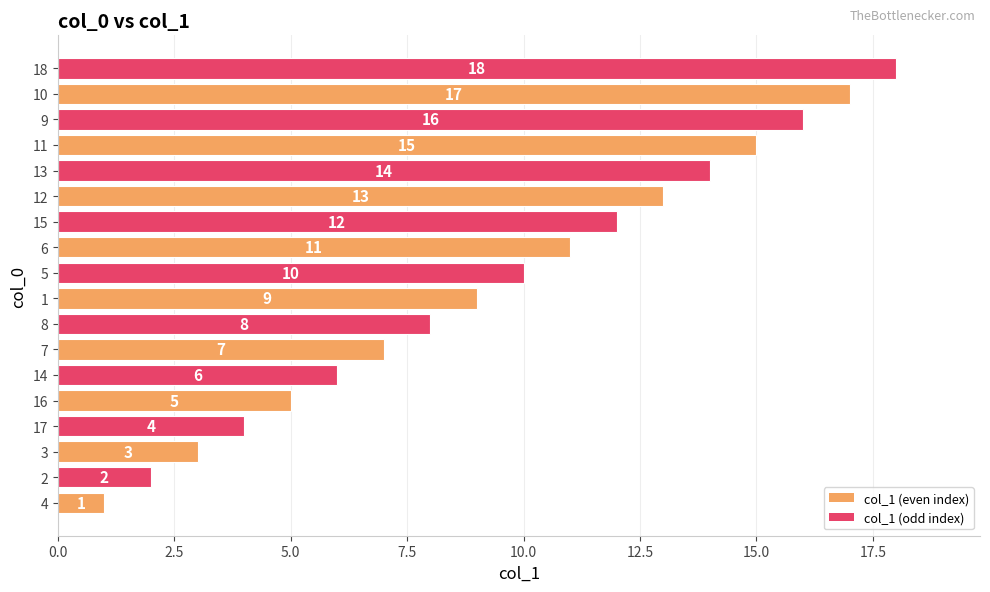

Which category has the highest value across all series?

18